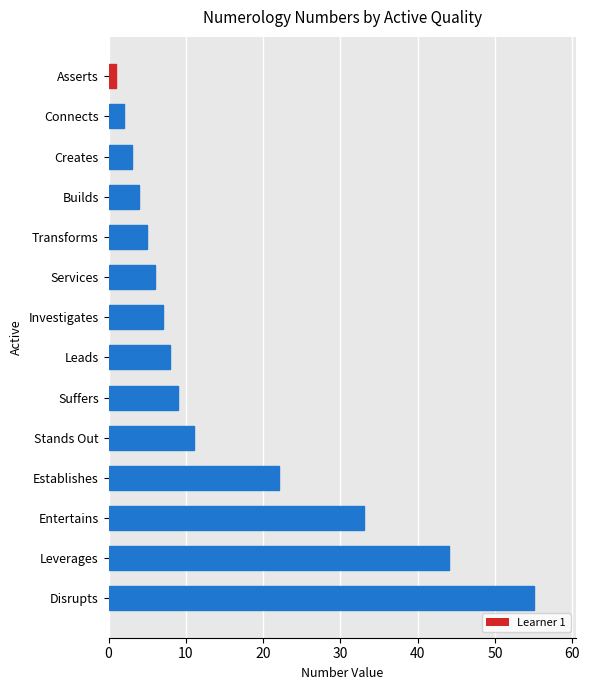

How many bars are there in total?

14